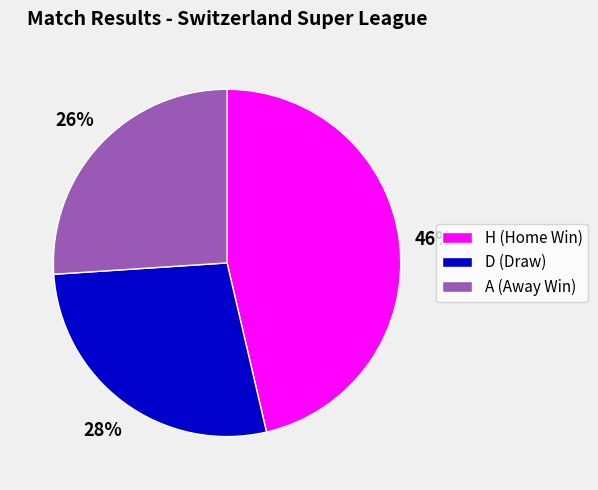

To the nearest percent, what portion does A represent?

26%